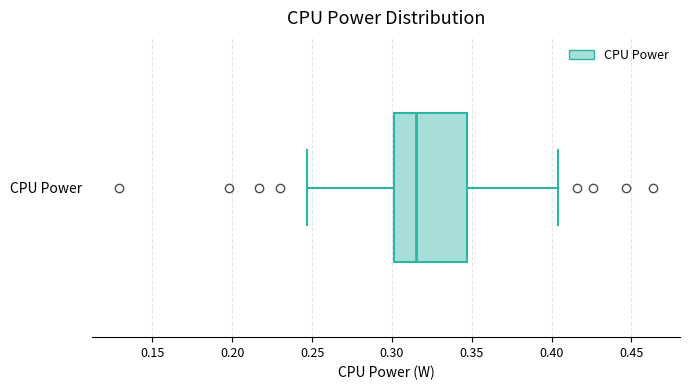

Where does the right whisker of the box for CPU Power end on the x-axis? The values are not printed on the chart, so give them approximately, as read against the axis.

0.405